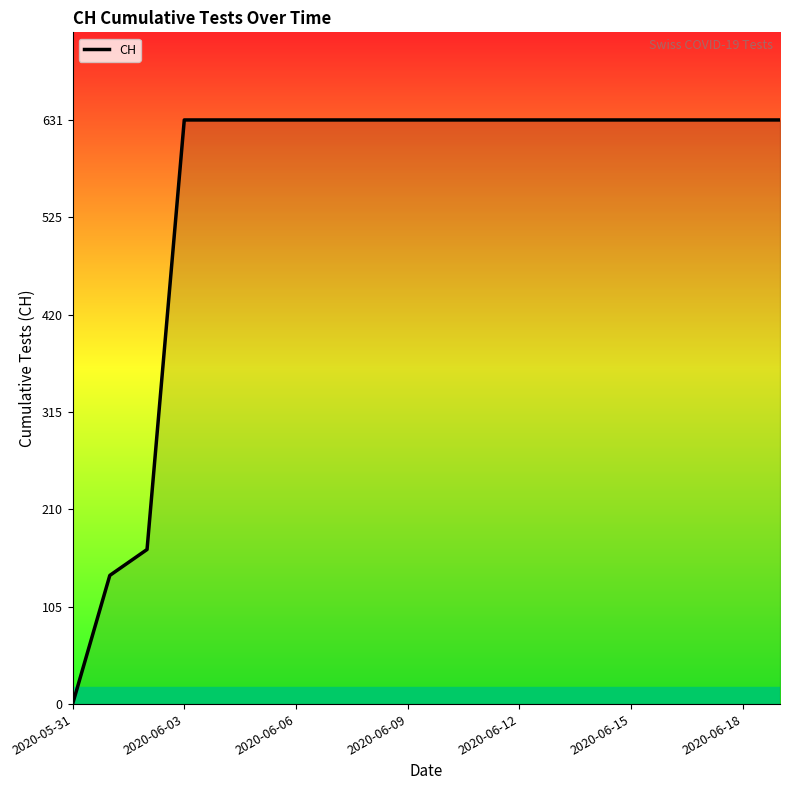

What is the maximum value shown in the chart?

631